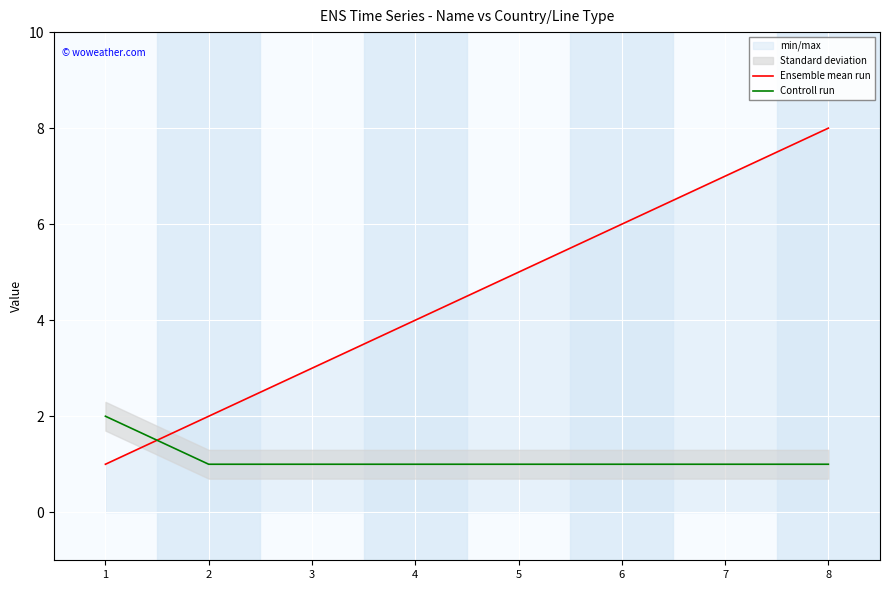

What is the value of the Ensemble mean run point at the 4th from the left?

4